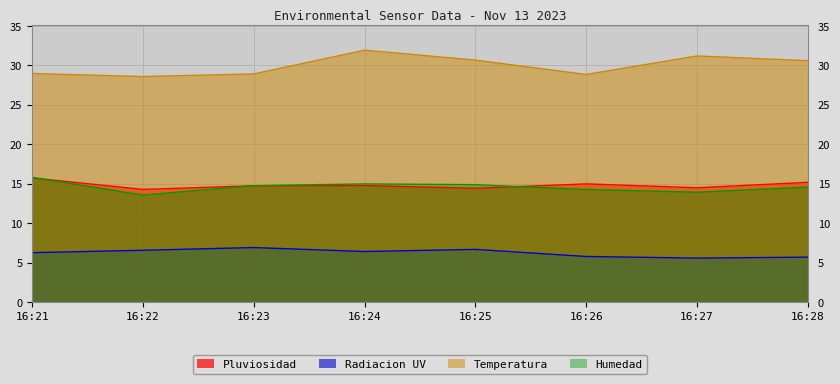

At which category is the sum across all series the highest?

16:24